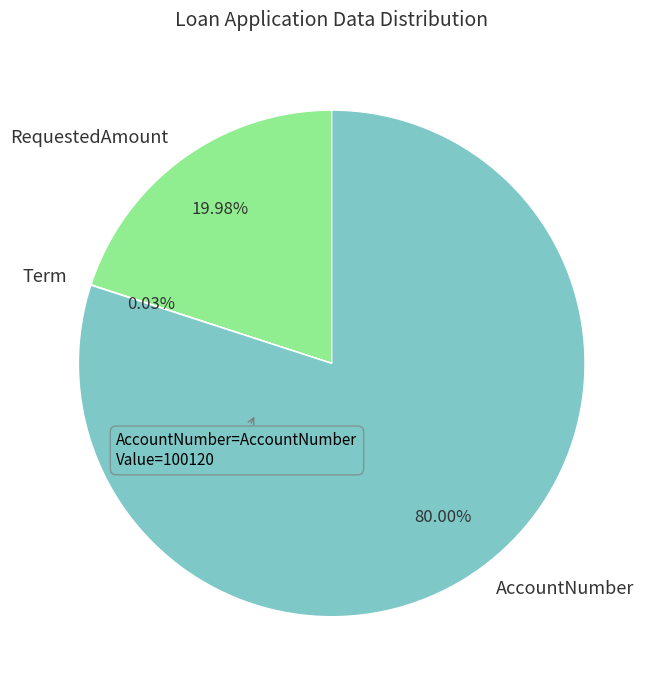

To the nearest percent, what portion does RequestedAmount represent?

20%